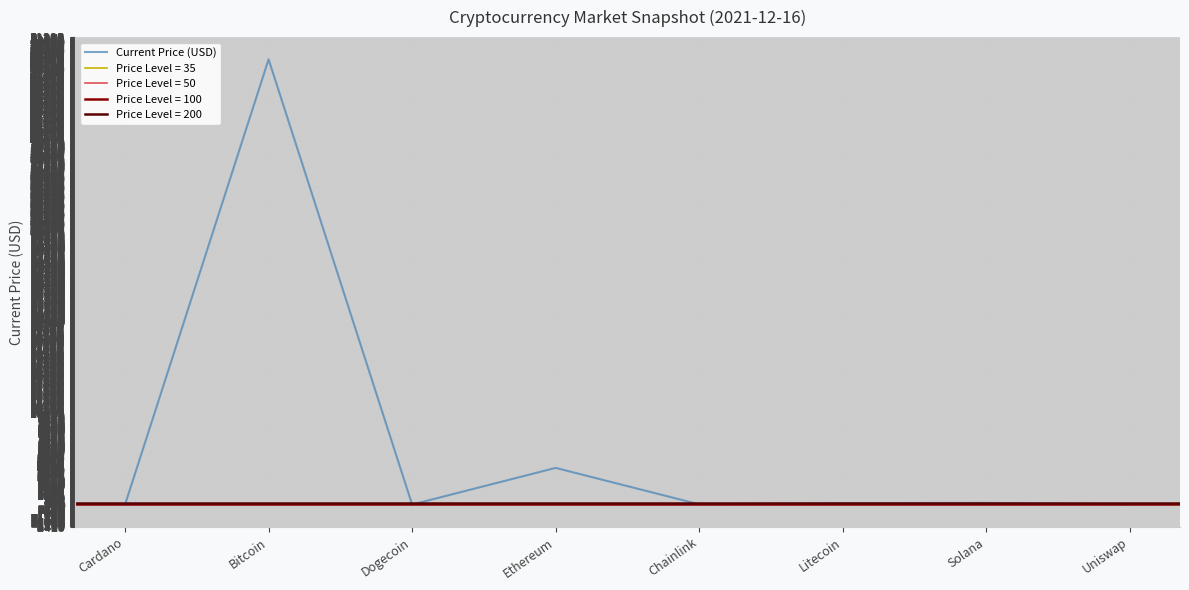

At which category does the data reach its first local valley?

Dogecoin